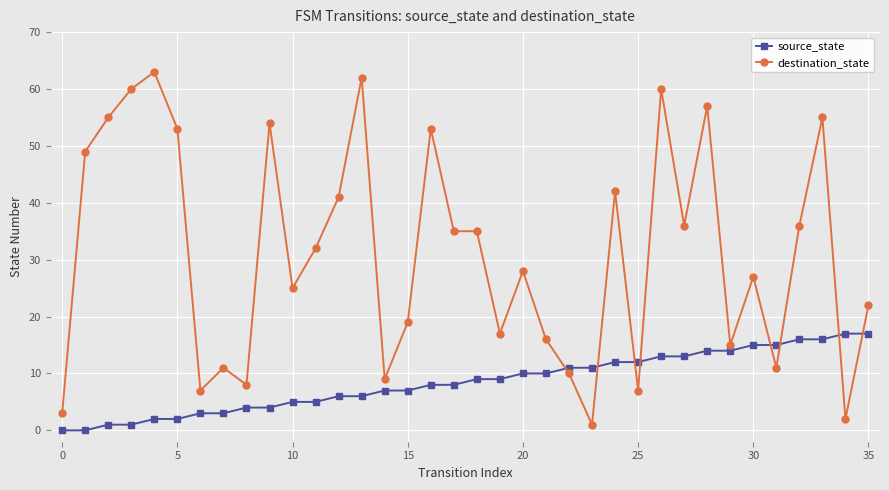

Which series has the largest range (max minus min)?

destination_state